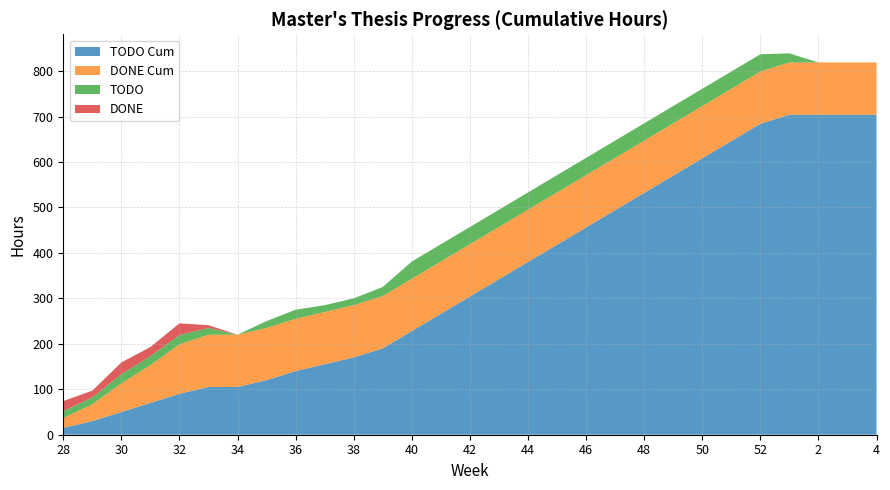

Reading right to left, what are all the values shown in this chart?

TODO Cum: 704	704	704	704	684	646	608	570	532	494	456	418	380	342	304	266	228	190	170	155	140	120	105	105	90	70	50	30	15
DONE Cum: 115	115	115	115	115	115	115	115	115	115	115	115	115	115	115	115	115	115	115	115	115	115	115	115	109	83	63	37	22
TODO: 0	0	0	20	38	38	38	38	38	38	38	38	38	38	38	38	38	20	15	15	20	15	0	15	20	20	20	15	15
DONE: 0	0	0	0	0	0	0	0	0	0	0	0	0	0	0	0	0	0	0	0	0	0	0	6	26	20	26	15	22